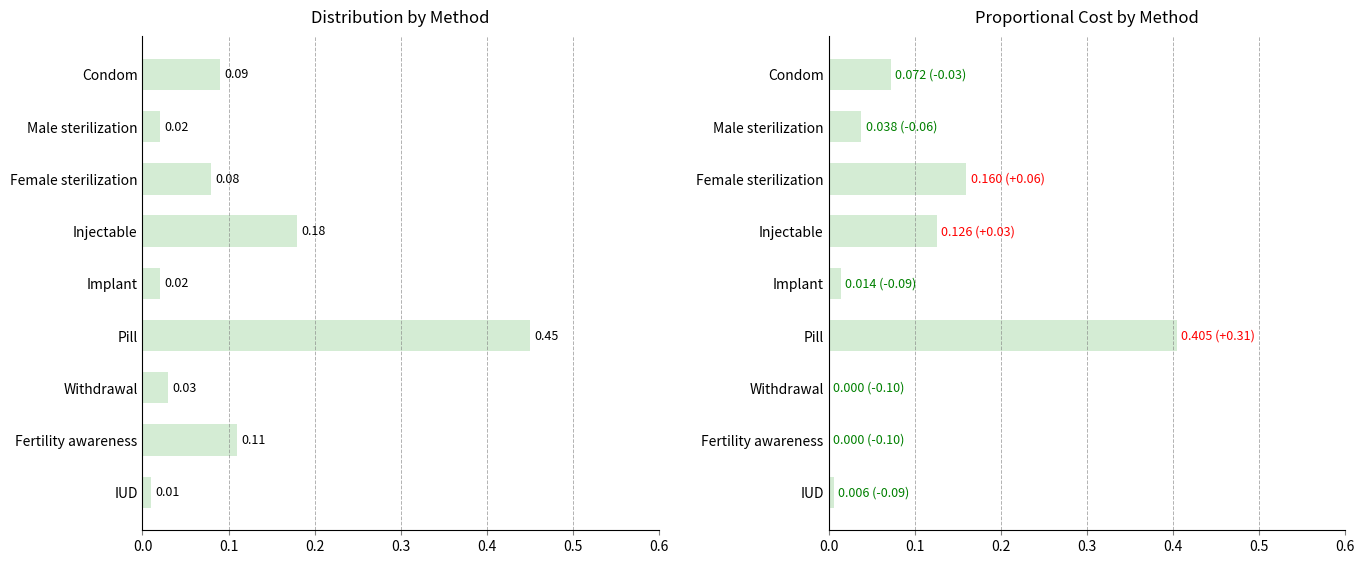

Between Pill and Withdrawal, which series saw the biggest shift?

Distribution